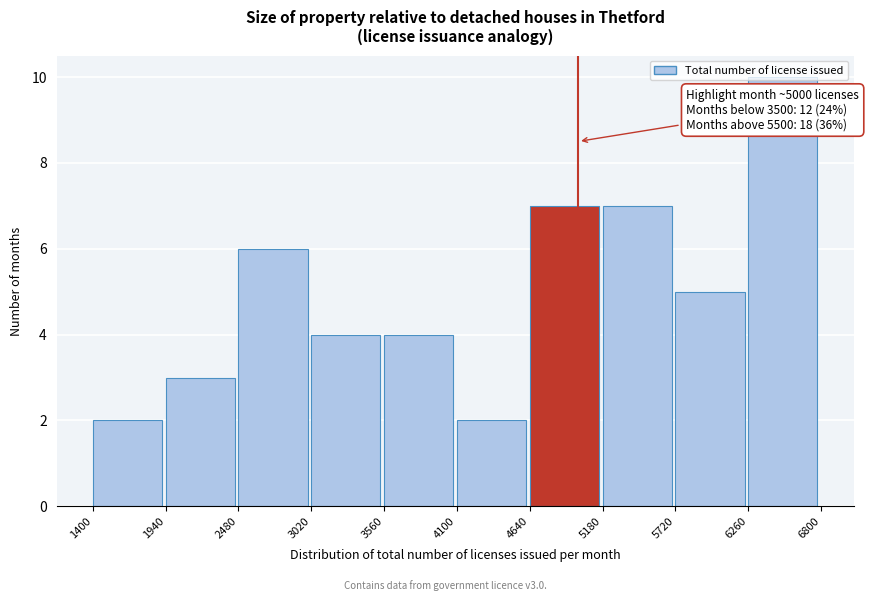

Which range on the x-axis has the tallest bar?

6260 to 6800